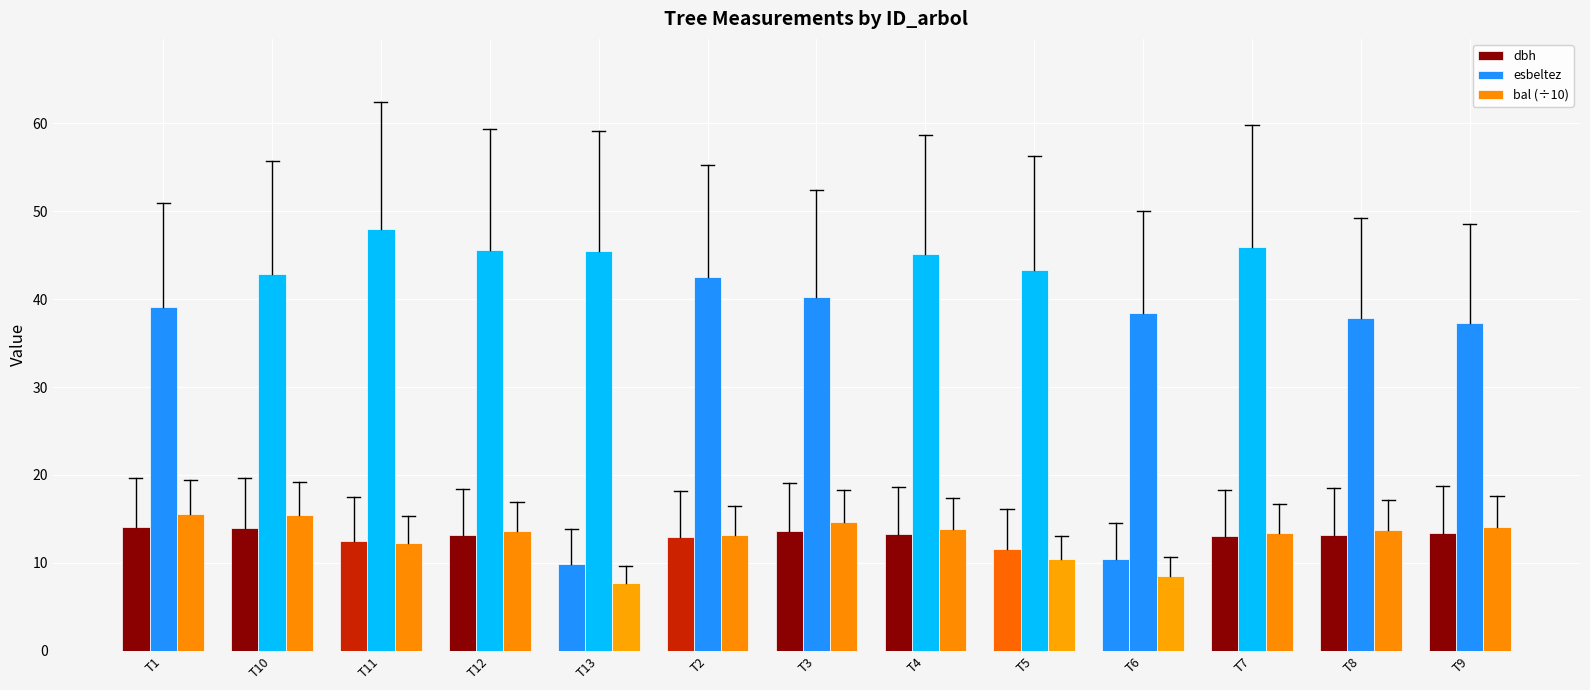

Is the value of esbeltez at T7 greater than the value of dbh at T11?

Yes